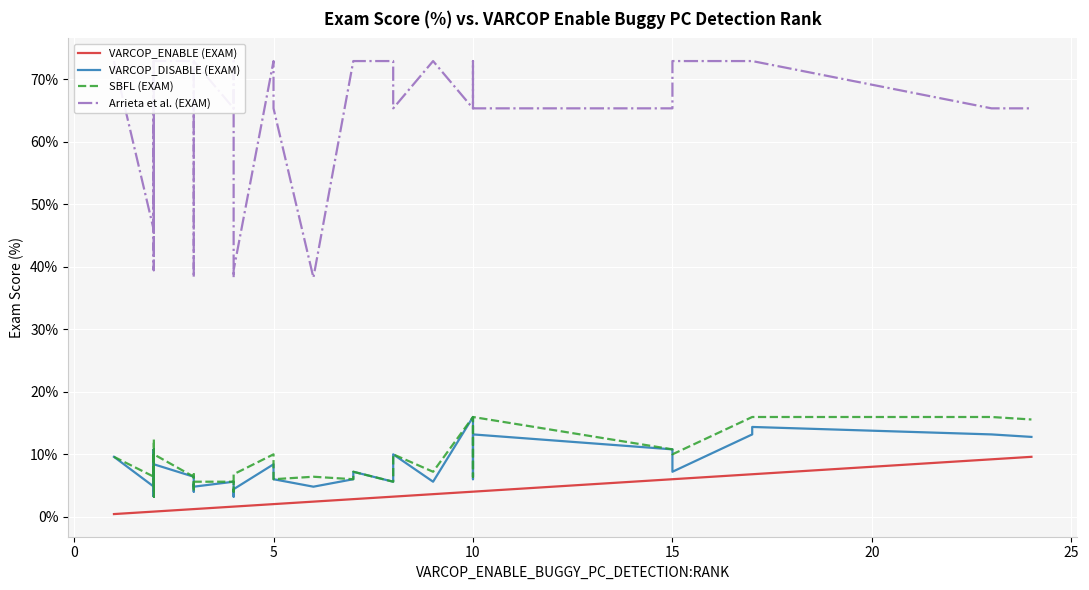

True or false: SBFL (EXAM) and VARCOP_ENABLE (EXAM) intersect in this chart.

False